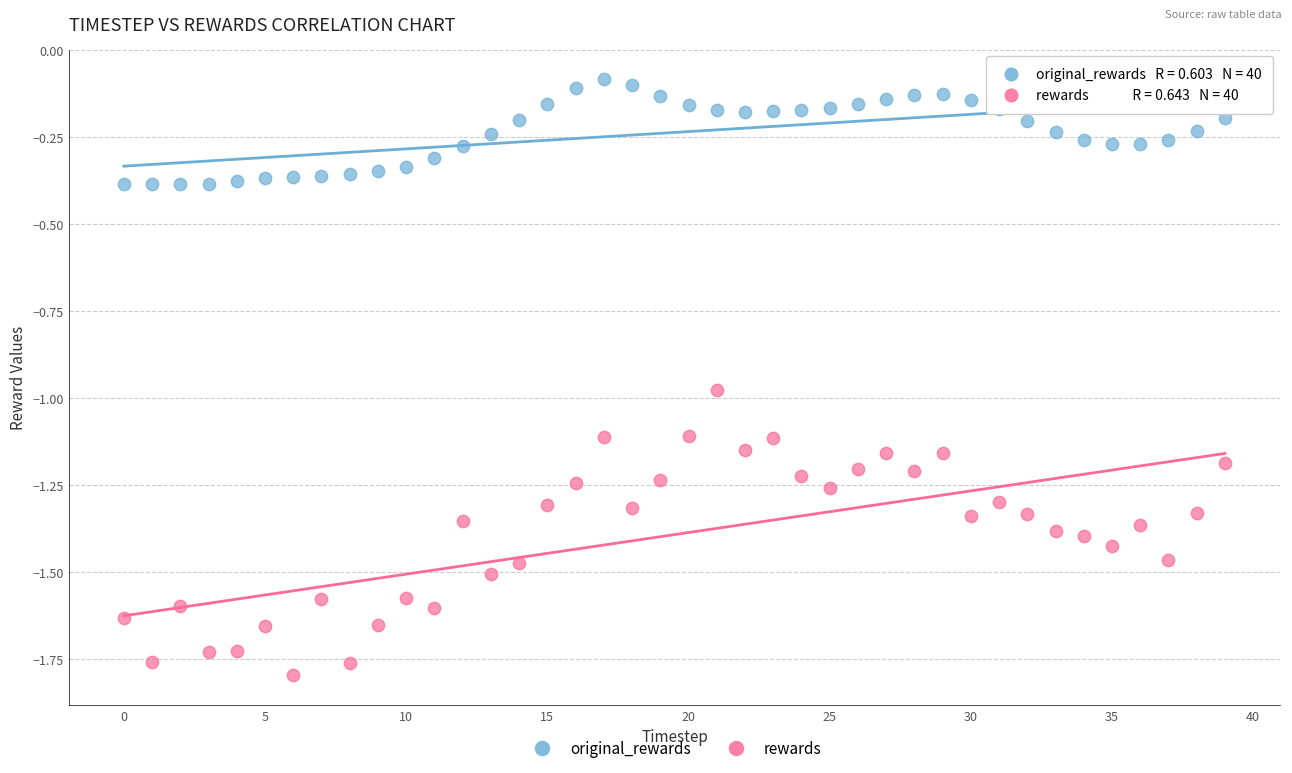

Which series contains the lowest Y value?

rewards